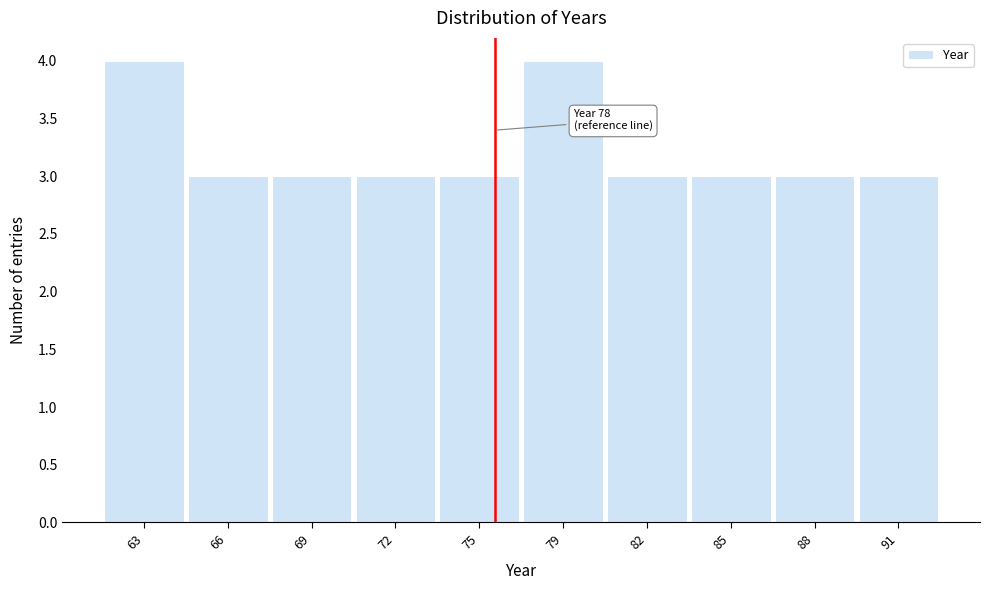

Reading left to right, transcribe all the data shown in this chart.

4	3	3	3	3	4	3	3	3	3